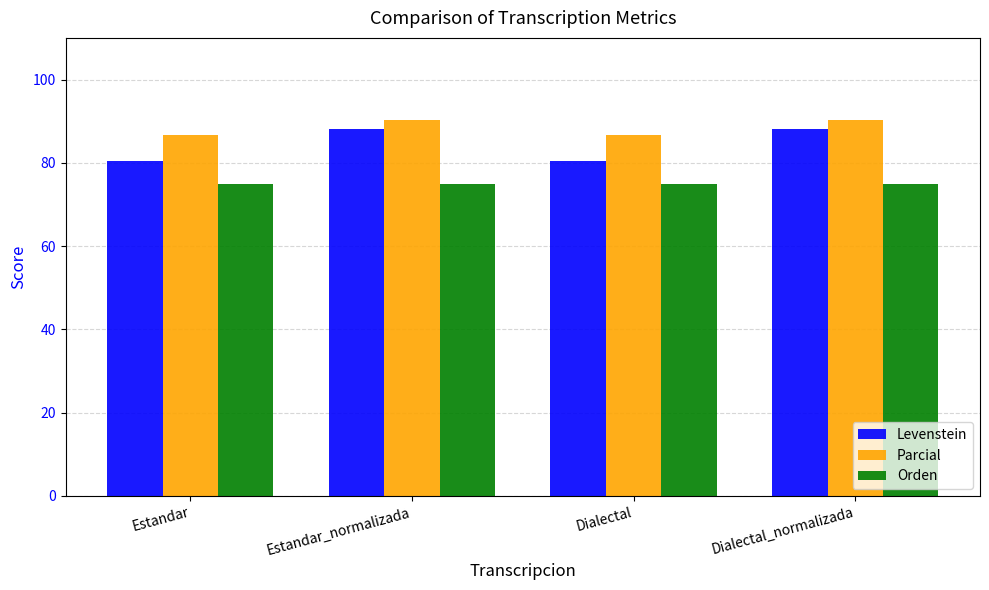

What is the difference between the Parcial values at Estandar and Estandar_normalizada?

3.8